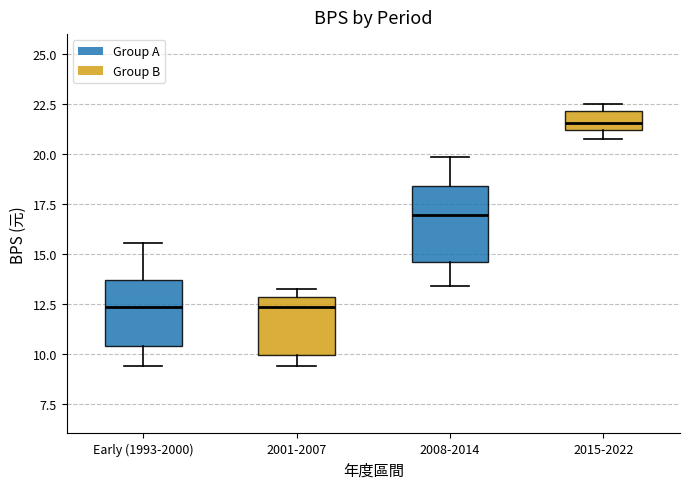

Which box's median line is the highest?

2015-2022